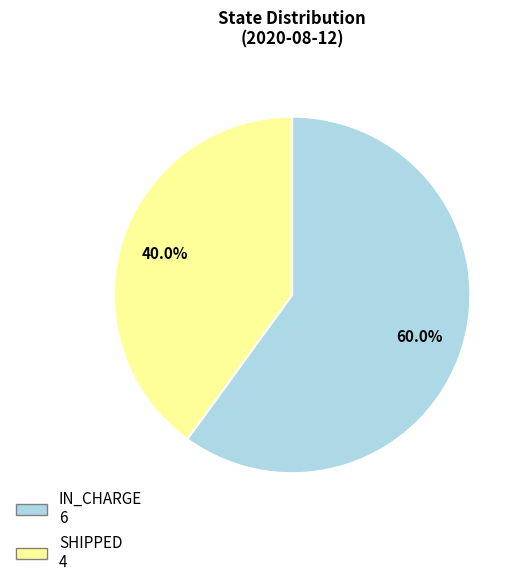

Is it true that SHIPPED is 33% of the pie?

False